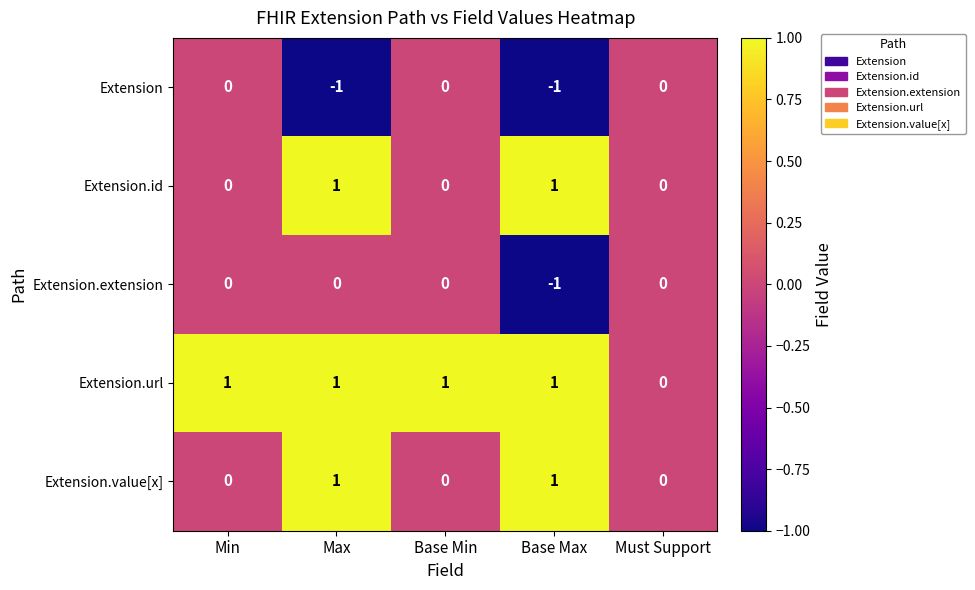

Is the value of Extension.url at Min greater than the value of Extension.value[x] at Must Support?

Yes